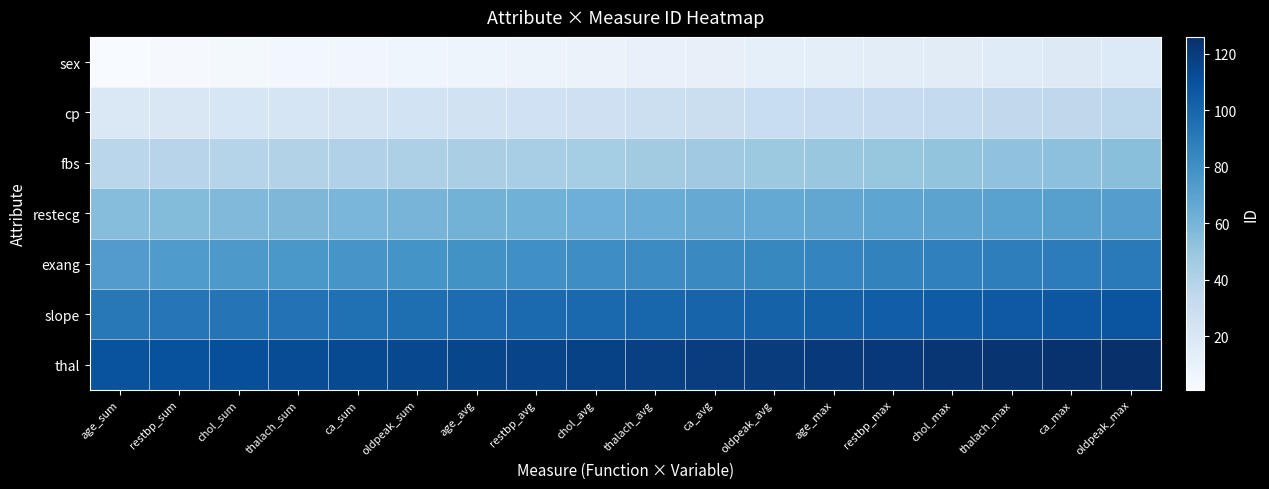

How many distinct data groups are displayed?

7